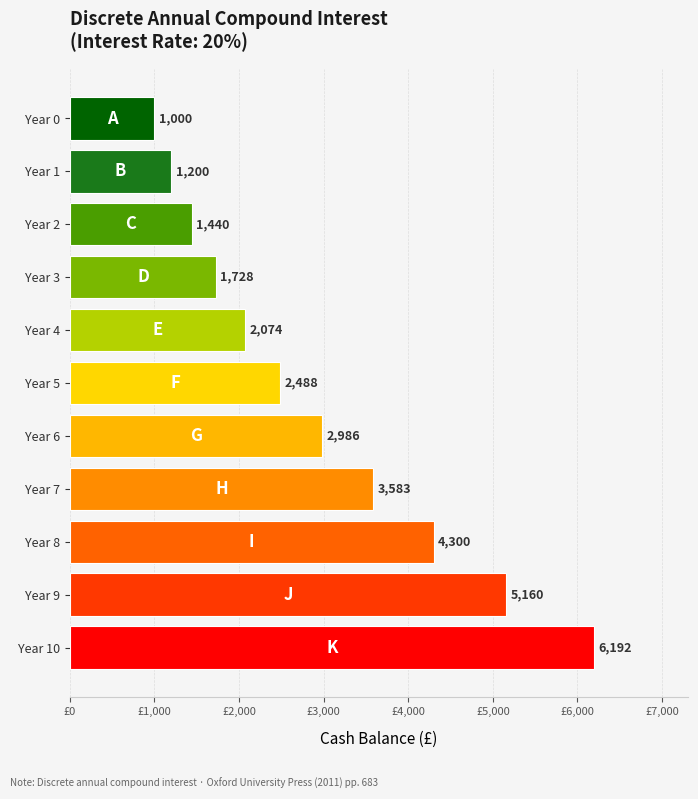

Approximately how many times larger is the value at Year 9 compared to Year 0?

5.2